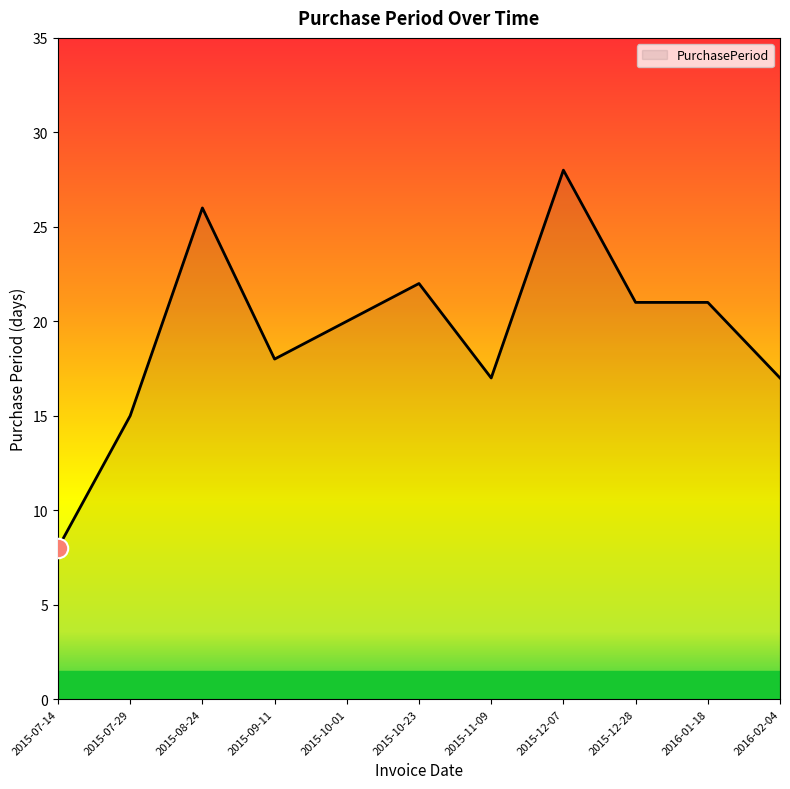

The chart shows a value of 33 at 2015-12-28. True or false?

False